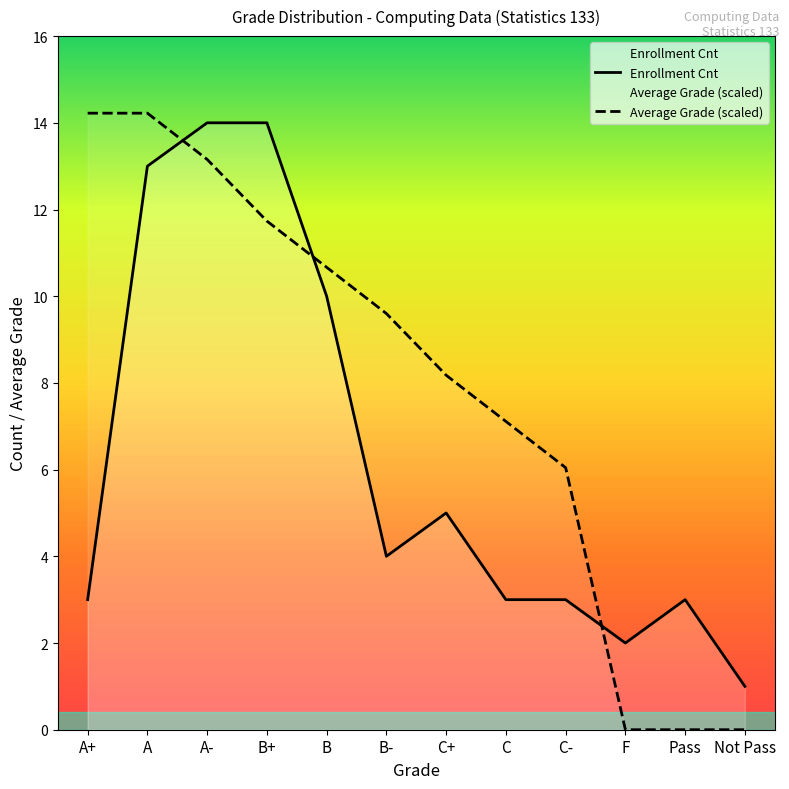

List the series in order of their overall mean, highest first.

Average Grade (scaled), Enrollment Cnt